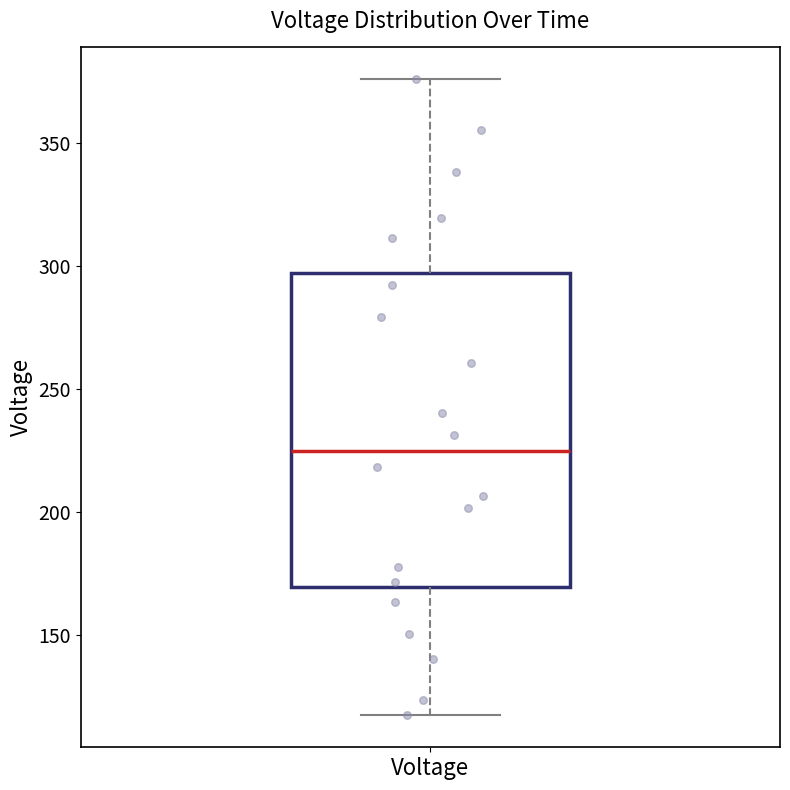

Read this box plot against the y-axis: the position of the median line, the range covered by the box, and the ends of both whiskers. The values are not printed on the chart, so give them approximately, as read against the axis.

median 225, box 170 to 295, whiskers 115 to 375